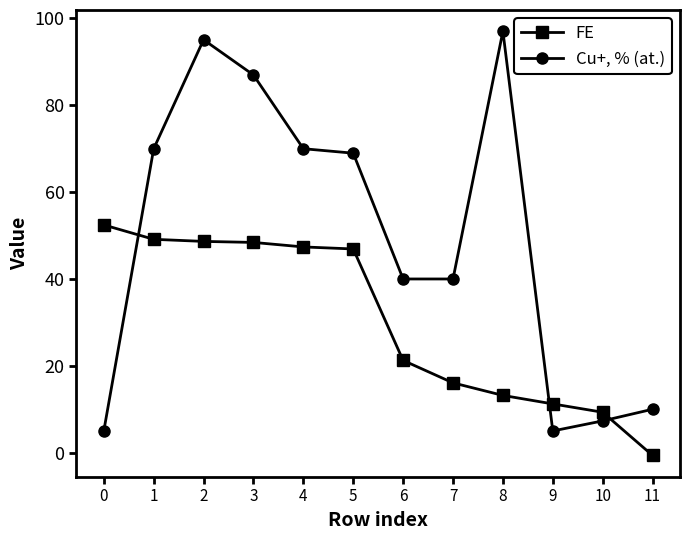

Where is the first local maximum for Cu+, % (at.)?

2